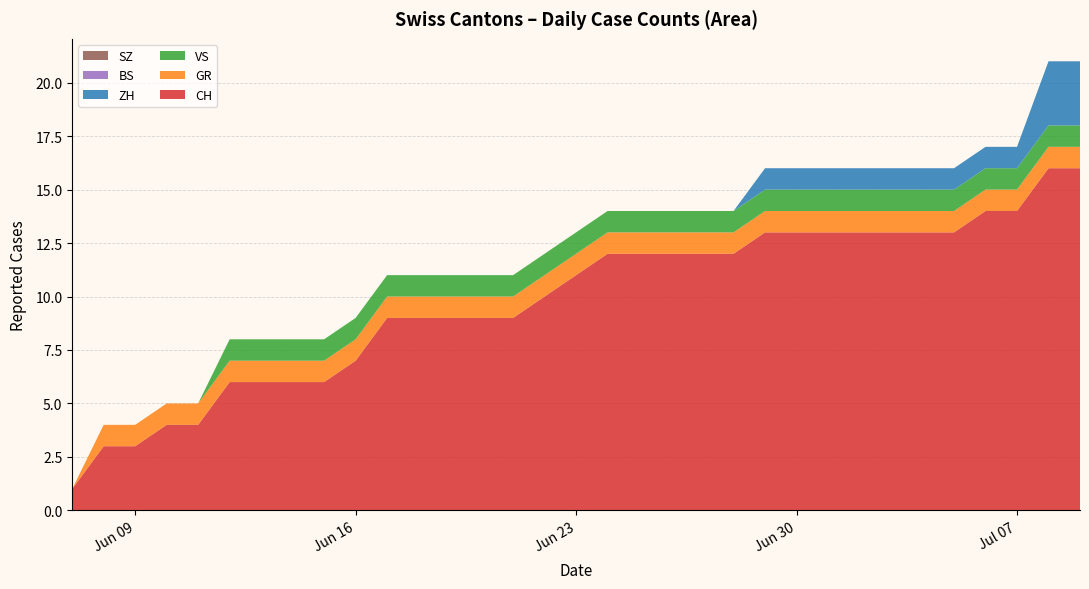

Reading left to right, transcribe all the data shown in this chart.

CH: 2020-06-07=1	2020-06-08=3	2020-06-09=3	2020-06-10=4	2020-06-11=4	2020-06-12=6	2020-06-13=6	2020-06-14=6	2020-06-15=6	2020-06-16=7	2020-06-17=9	2020-06-18=9	2020-06-19=9	2020-06-20=9	2020-06-21=9	2020-06-22=10	2020-06-23=11	2020-06-24=12	2020-06-25=12	2020-06-26=12	2020-06-27=12	2020-06-28=12	2020-06-29=13	2020-06-30=13	2020-07-01=13	2020-07-02=13	2020-07-03=13	2020-07-04=13	2020-07-05=13	2020-07-06=14	2020-07-07=14	2020-07-08=16	2020-07-09=16
GR: 2020-06-07=0	2020-06-08=1	2020-06-09=1	2020-06-10=1	2020-06-11=1	2020-06-12=1	2020-06-13=1	2020-06-14=1	2020-06-15=1	2020-06-16=1	2020-06-17=1	2020-06-18=1	2020-06-19=1	2020-06-20=1	2020-06-21=1	2020-06-22=1	2020-06-23=1	2020-06-24=1	2020-06-25=1	2020-06-26=1	2020-06-27=1	2020-06-28=1	2020-06-29=1	2020-06-30=1	2020-07-01=1	2020-07-02=1	2020-07-03=1	2020-07-04=1	2020-07-05=1	2020-07-06=1	2020-07-07=1	2020-07-08=1	2020-07-09=1
ZH: 2020-06-07=0	2020-06-08=0	2020-06-09=0	2020-06-10=0	2020-06-11=0	2020-06-12=0	2020-06-13=0	2020-06-14=0	2020-06-15=0	2020-06-16=0	2020-06-17=0	2020-06-18=0	2020-06-19=0	2020-06-20=0	2020-06-21=0	2020-06-22=0	2020-06-23=0	2020-06-24=0	2020-06-25=0	2020-06-26=0	2020-06-27=0	2020-06-28=0	2020-06-29=1	2020-06-30=1	2020-07-01=1	2020-07-02=1	2020-07-03=1	2020-07-04=1	2020-07-05=1	2020-07-06=1	2020-07-07=1	2020-07-08=3	2020-07-09=3
VS: 2020-06-07=0	2020-06-08=0	2020-06-09=0	2020-06-10=0	2020-06-11=0	2020-06-12=1	2020-06-13=1	2020-06-14=1	2020-06-15=1	2020-06-16=1	2020-06-17=1	2020-06-18=1	2020-06-19=1	2020-06-20=1	2020-06-21=1	2020-06-22=1	2020-06-23=1	2020-06-24=1	2020-06-25=1	2020-06-26=1	2020-06-27=1	2020-06-28=1	2020-06-29=1	2020-06-30=1	2020-07-01=1	2020-07-02=1	2020-07-03=1	2020-07-04=1	2020-07-05=1	2020-07-06=1	2020-07-07=1	2020-07-08=1	2020-07-09=1
BS: 2020-06-07=0	2020-06-08=0	2020-06-09=0	2020-06-10=0	2020-06-11=0	2020-06-12=0	2020-06-13=0	2020-06-14=0	2020-06-15=0	2020-06-16=0	2020-06-17=0	2020-06-18=0	2020-06-19=0	2020-06-20=0	2020-06-21=0	2020-06-22=0	2020-06-23=0	2020-06-24=0	2020-06-25=0	2020-06-26=0	2020-06-27=0	2020-06-28=0	2020-06-29=0	2020-06-30=0	2020-07-01=0	2020-07-02=0	2020-07-03=0	2020-07-04=0	2020-07-05=0	2020-07-06=0	2020-07-07=0	2020-07-08=0	2020-07-09=0
SZ: 2020-06-07=0	2020-06-08=0	2020-06-09=0	2020-06-10=0	2020-06-11=0	2020-06-12=0	2020-06-13=0	2020-06-14=0	2020-06-15=0	2020-06-16=0	2020-06-17=0	2020-06-18=0	2020-06-19=0	2020-06-20=0	2020-06-21=0	2020-06-22=0	2020-06-23=0	2020-06-24=0	2020-06-25=0	2020-06-26=0	2020-06-27=0	2020-06-28=0	2020-06-29=0	2020-06-30=0	2020-07-01=0	2020-07-02=0	2020-07-03=0	2020-07-04=0	2020-07-05=0	2020-07-06=0	2020-07-07=0	2020-07-08=0	2020-07-09=0